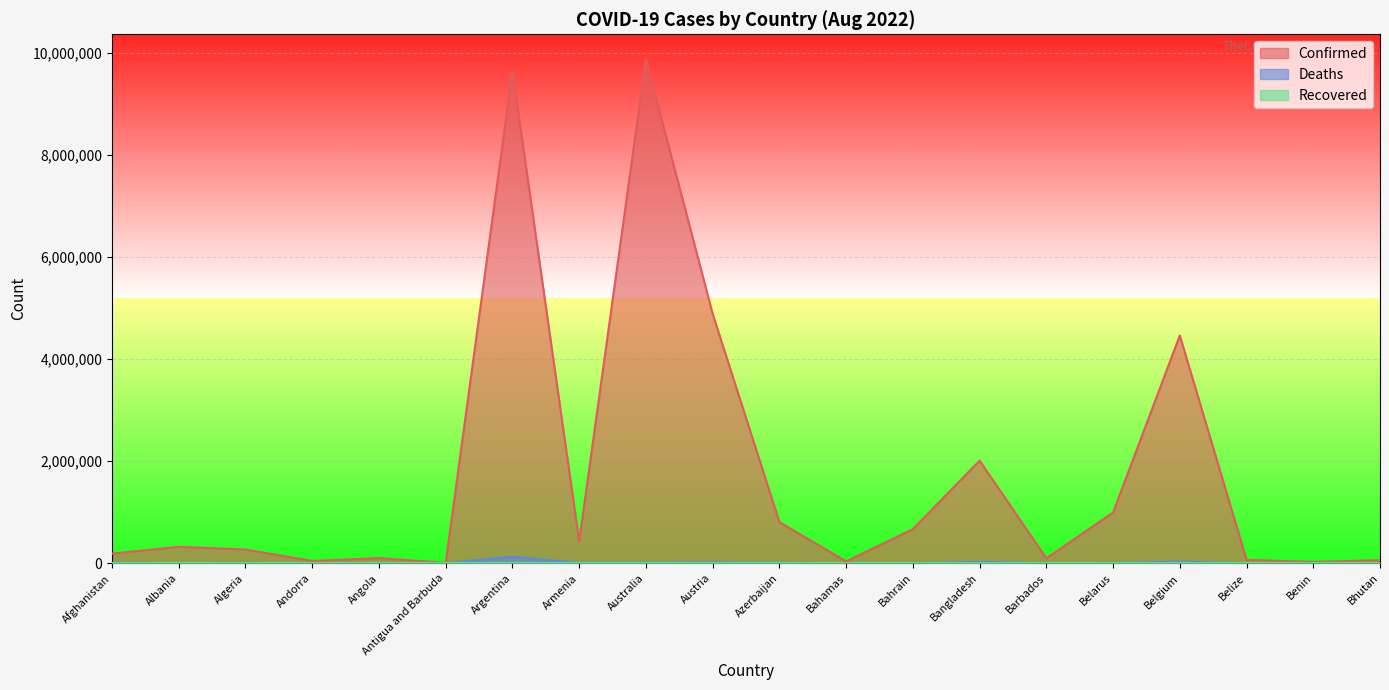

Read the Confirmed value at Bangladesh.

2009434